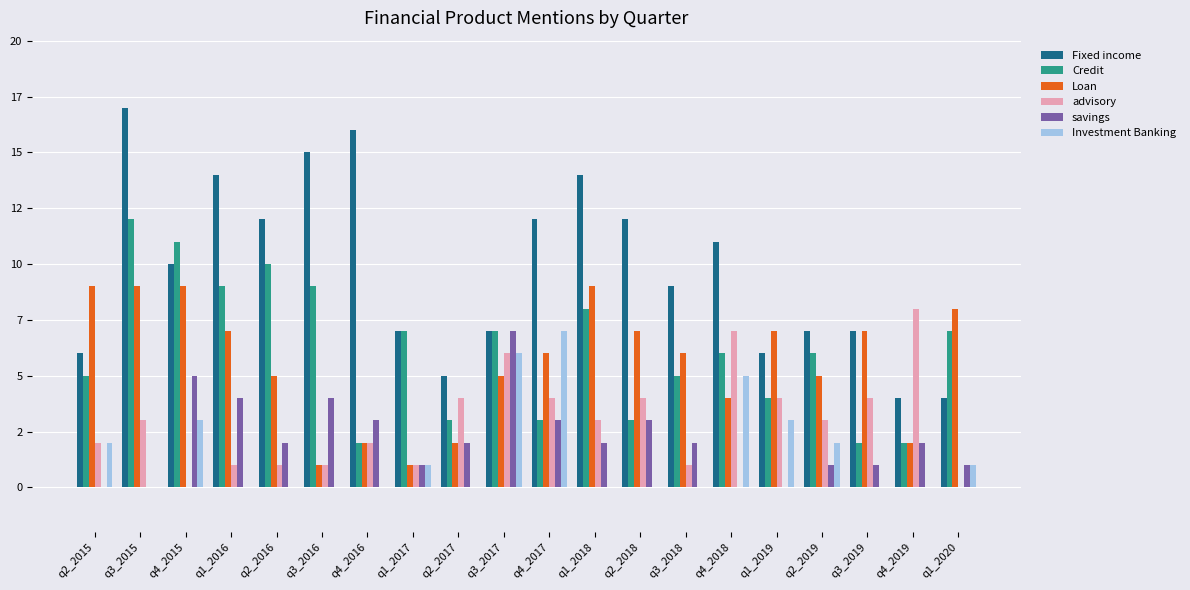

The value of savings at q1_2017 is 2. True or false?

False